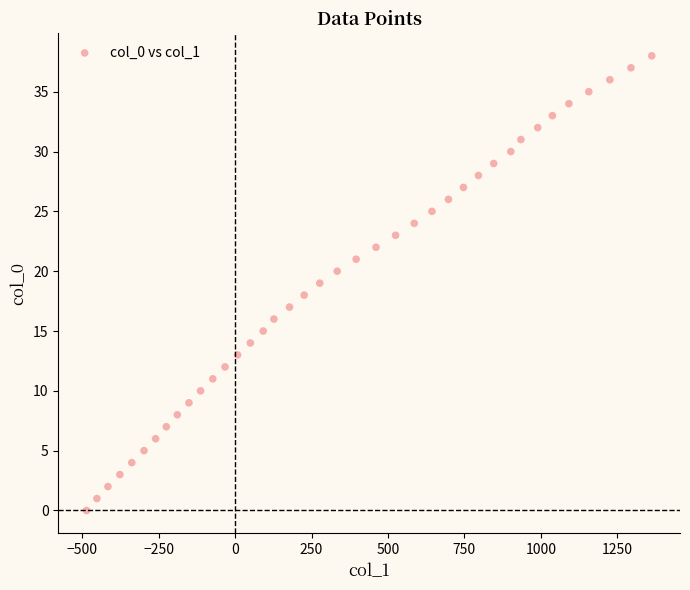

What is the range of X values (max minus min)?

1849